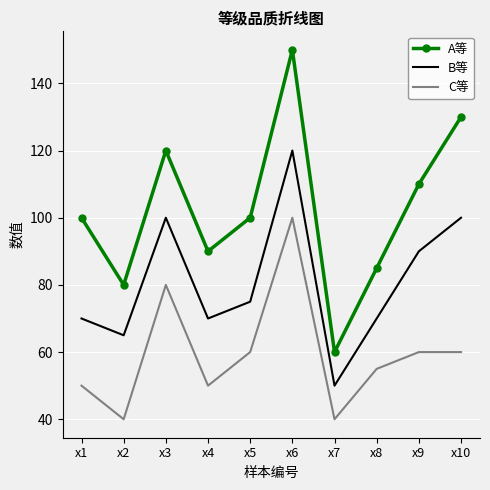

True or false: C等 has more than 1 interior local peaks.

True